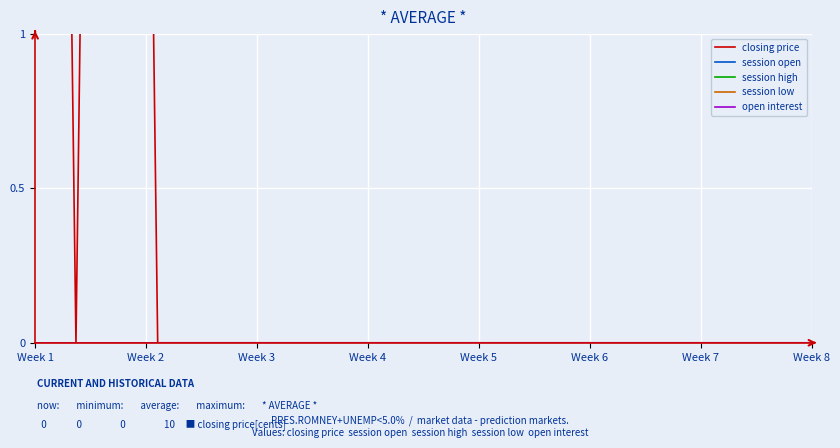

Which category has the lowest value across all series?

Week 2